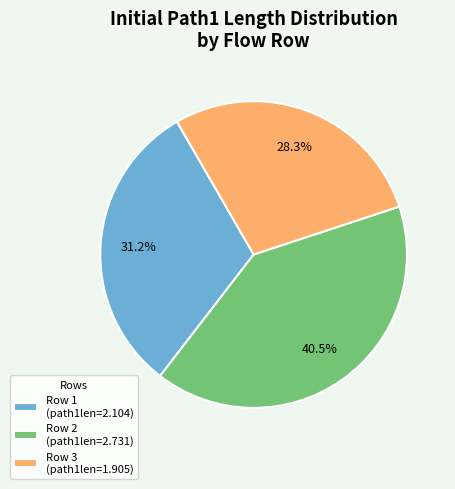

Is there a majority slice in this chart?

No